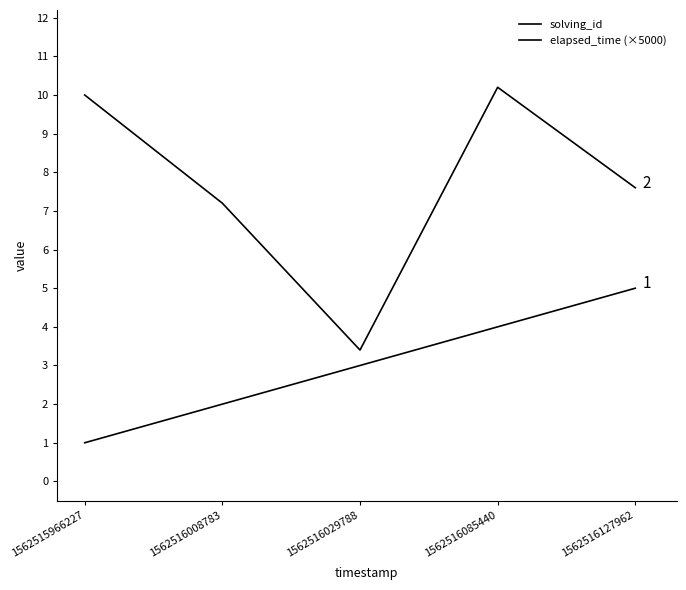

Count the number of categories in the chart.

5